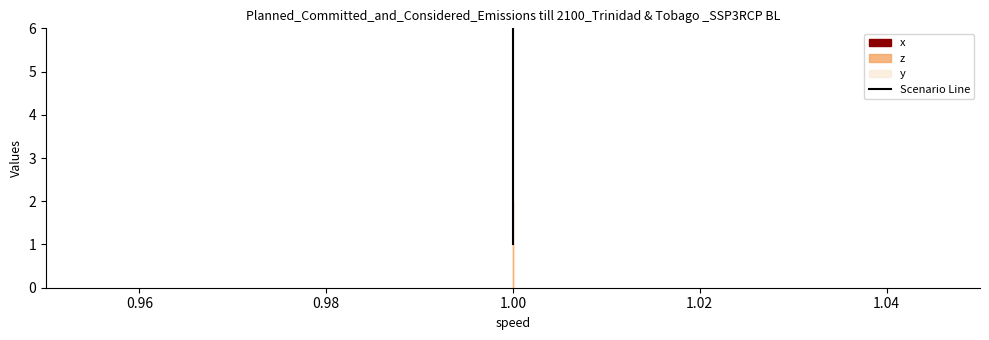

What is the average value?

3